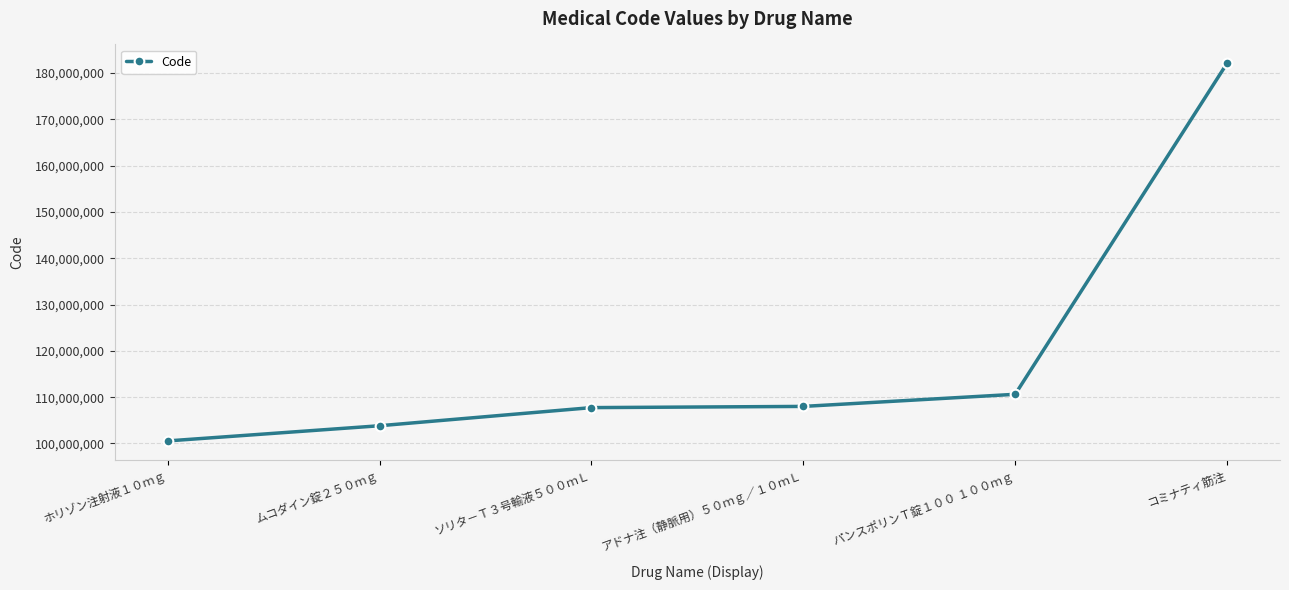

What is the sum of the values at アドナ注（静脈用）５０ｍｇ／１０ｍＬ and ソリタ－Ｔ３号輸液５００ｍＬ?

215760603